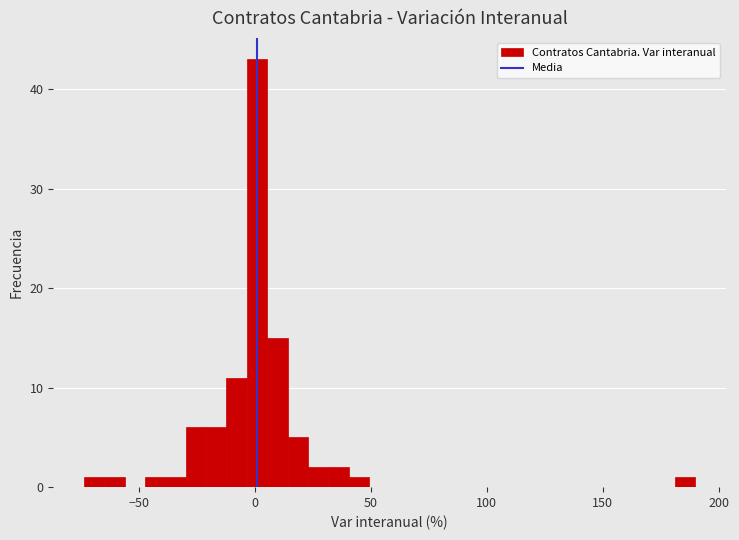

Around what value on the x-axis is the tallest bar? Give the approximate position of its centre, as read against the axis.

0